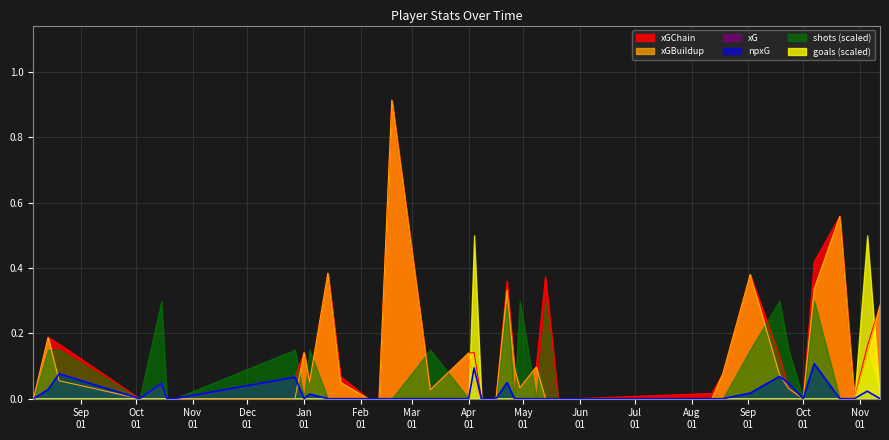

Which category has the lowest value in the xGBuildup series?

2022-08-06